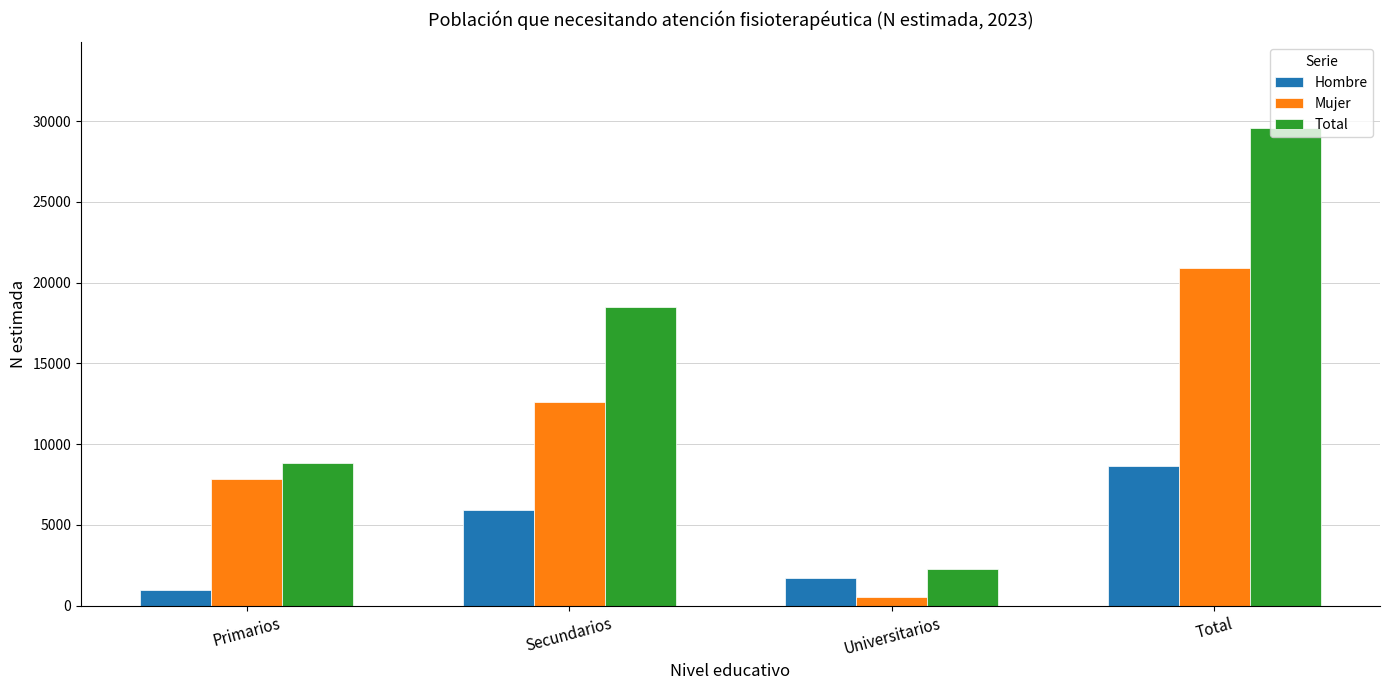

How many data points in Mujer are less than 12596?

2